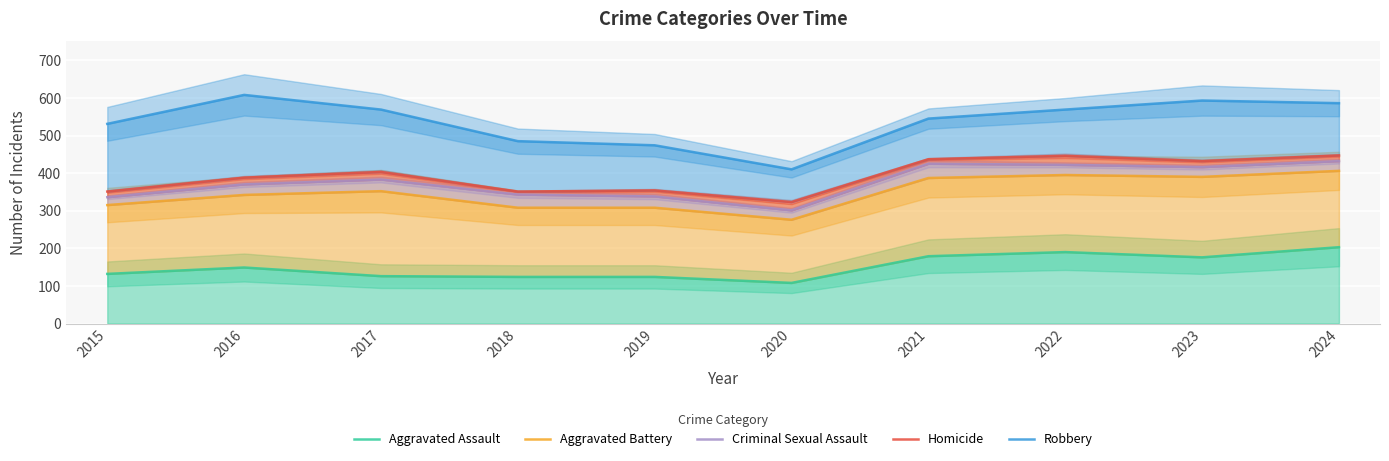

True or false: Aggravated Battery and Criminal Sexual Assault intersect in this chart.

False